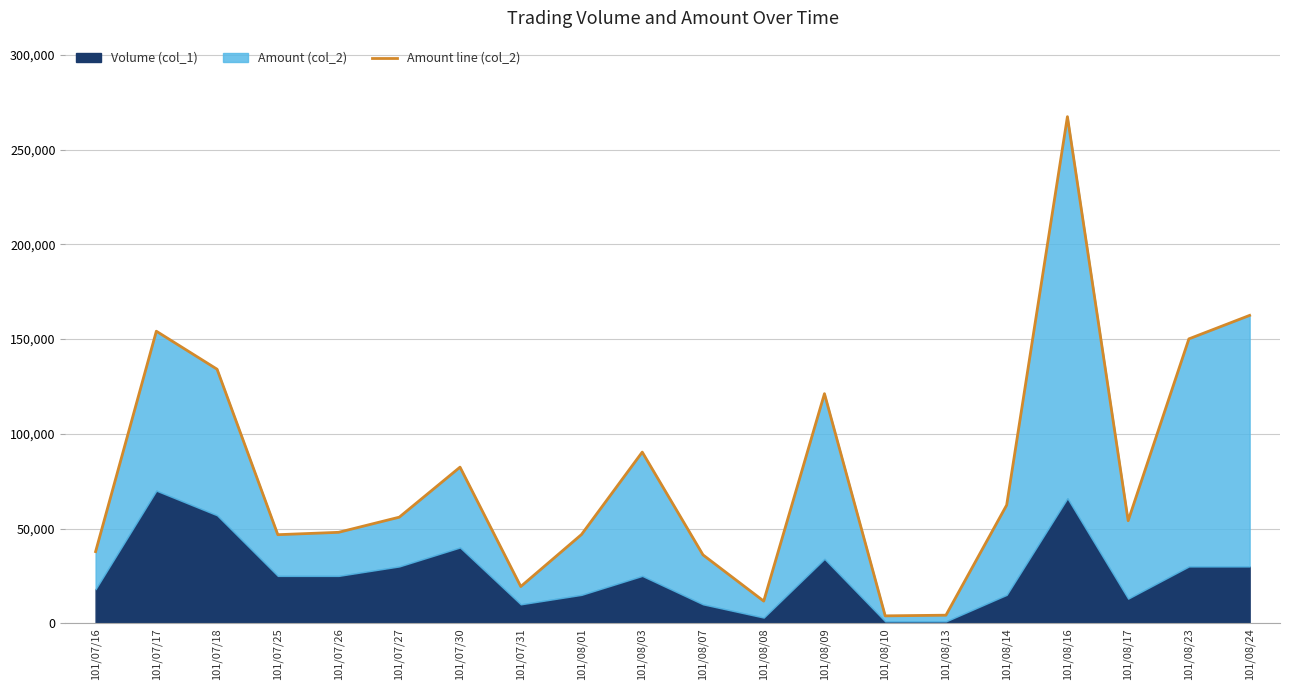

Read the value at 101/07/31.

19400